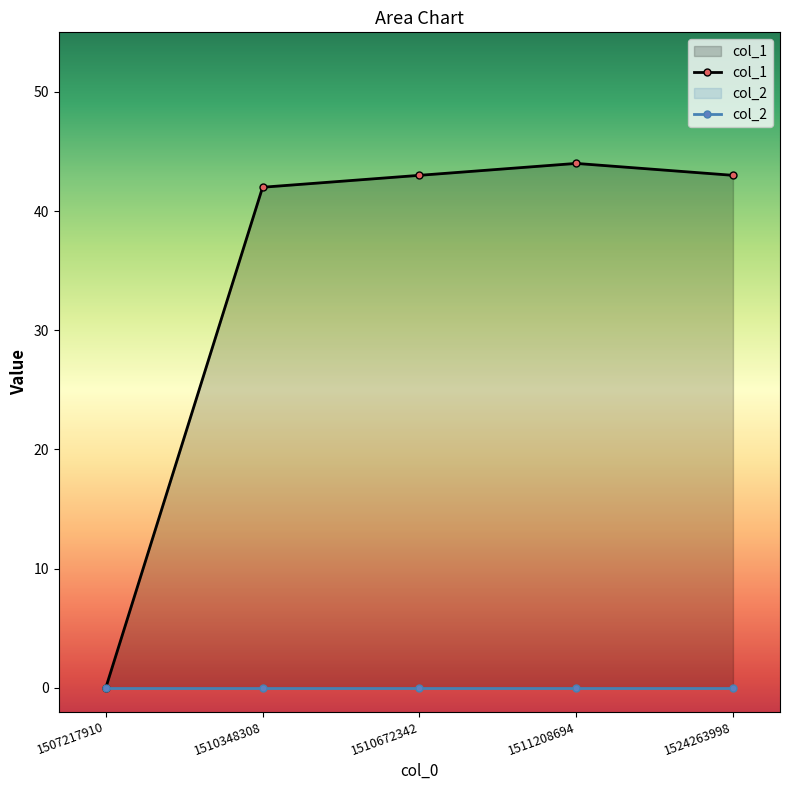

List the labels in order of col_2 value, smallest first.

1507217910, 1510348308, 1510672342, 1511208694, 1524263998